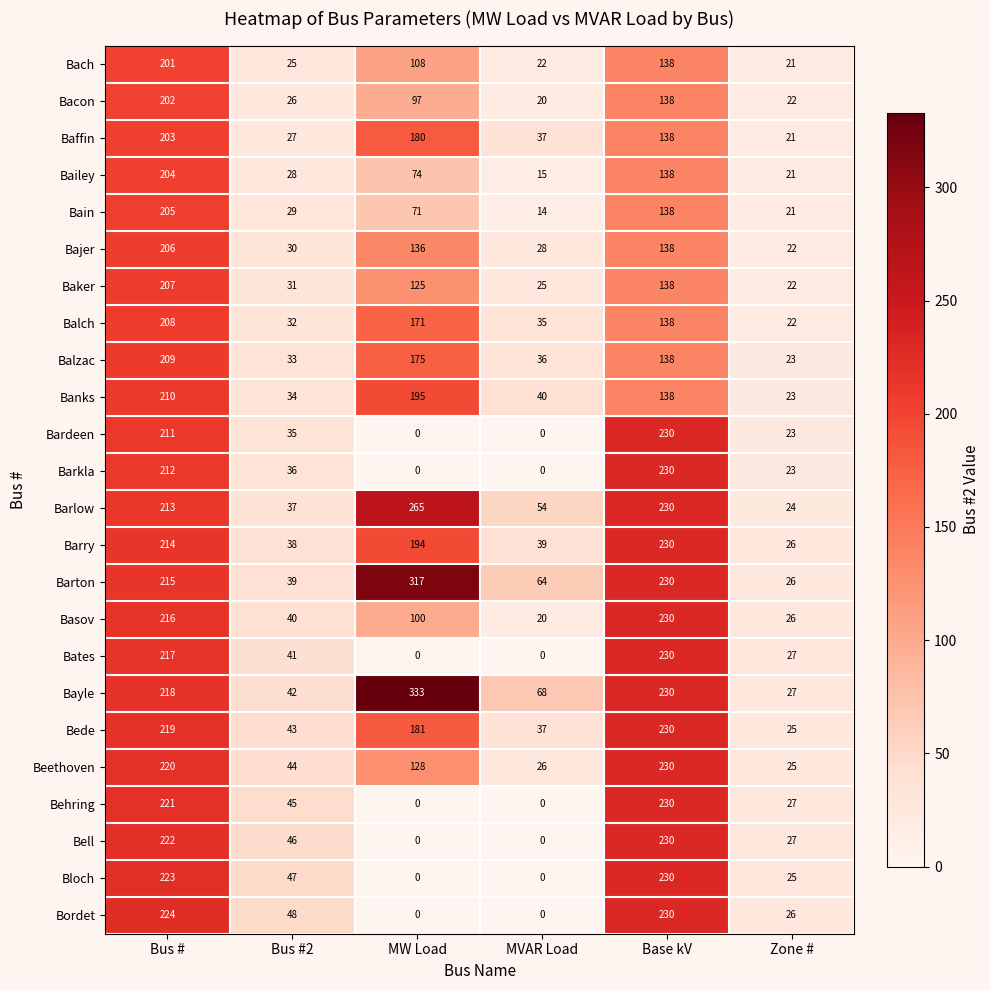

What is the spread (max minus min) of values at Bus #2?

23